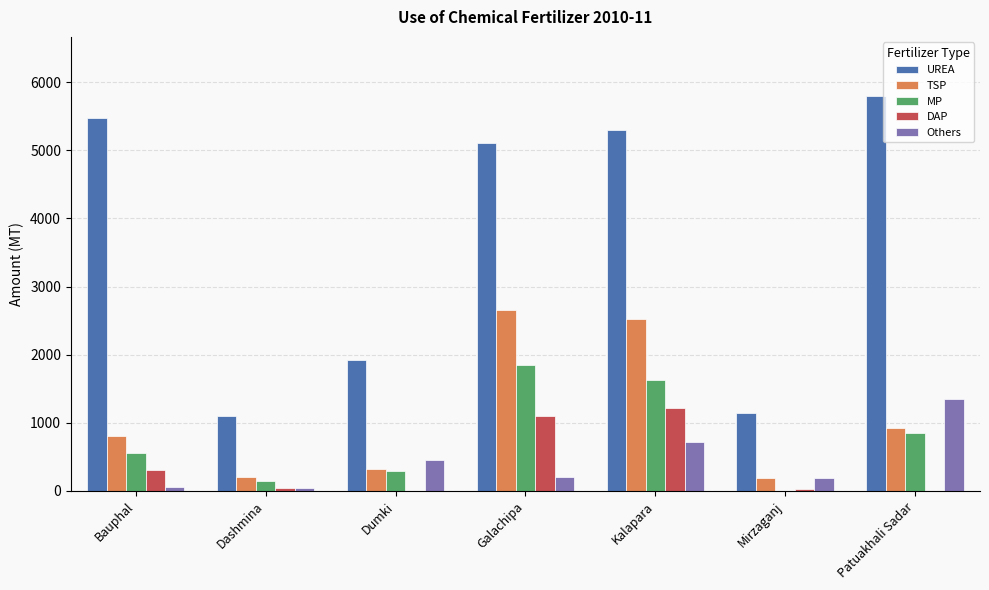

Which category has the highest value in the MP series?

Galachipa